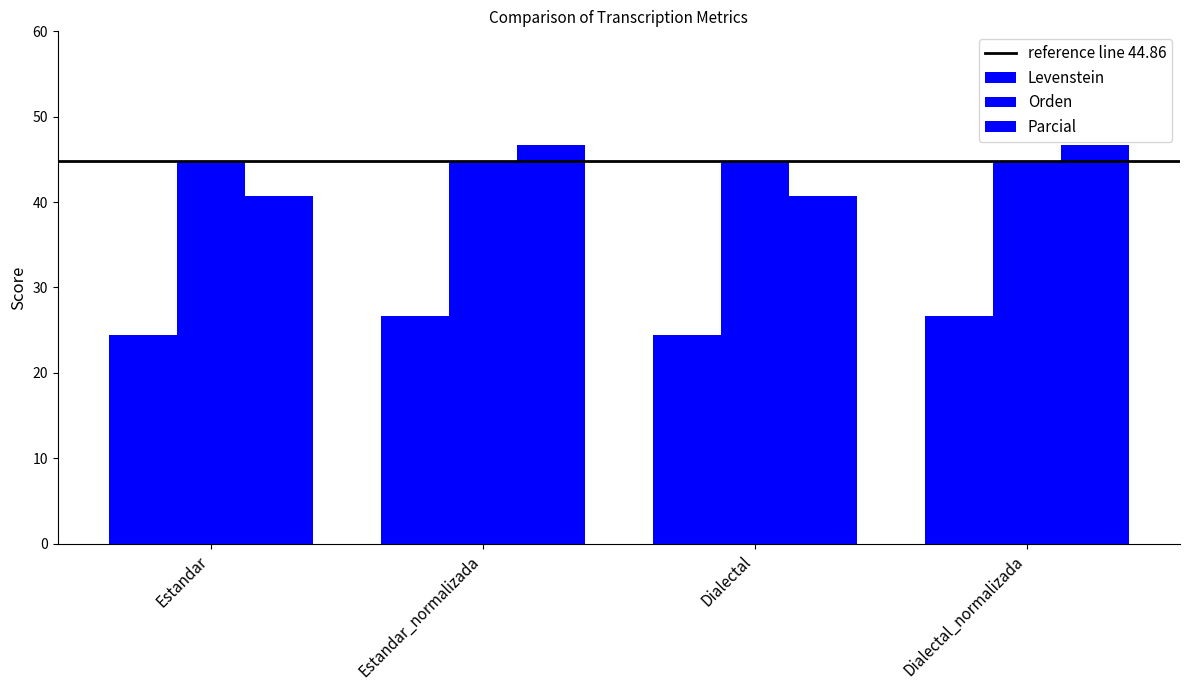

What is the label of the 3rd bar from the right?

Estandar_normalizada